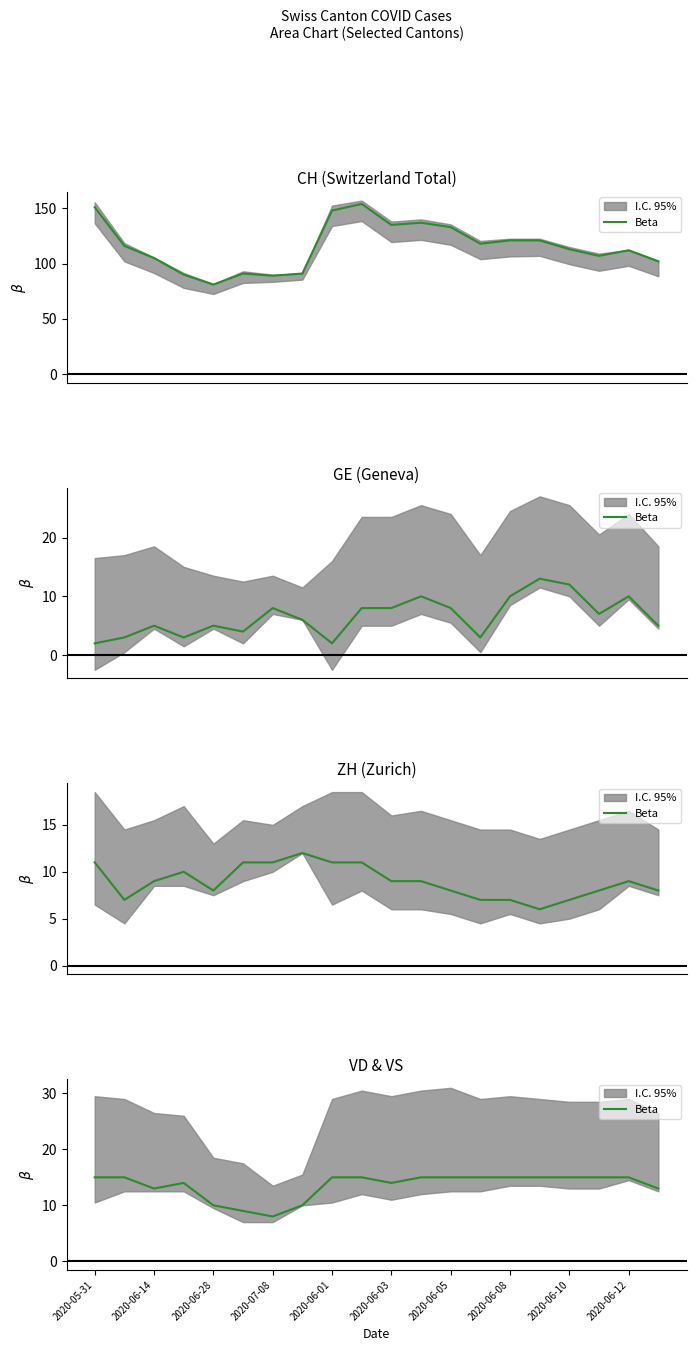

Count the number of categories in the chart.

20